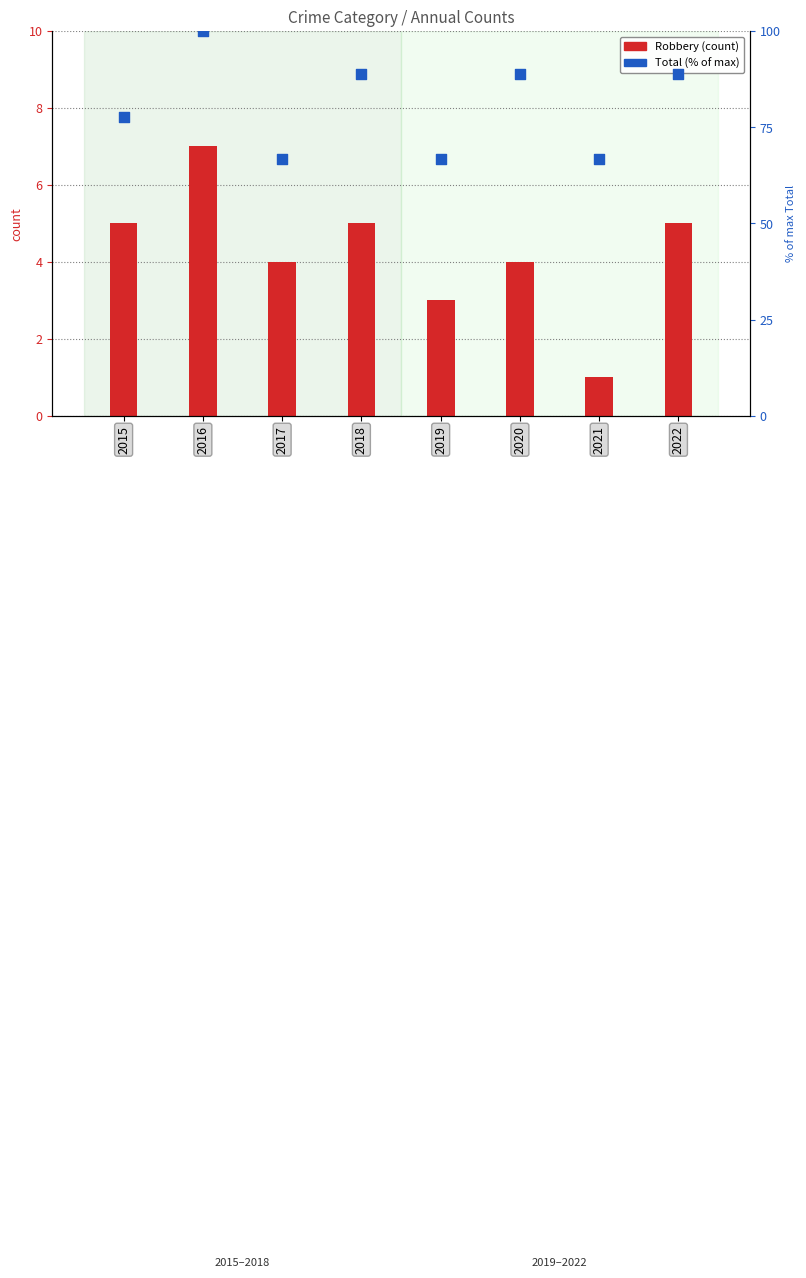

Which series has the largest total across all categories?

Total (% of max)